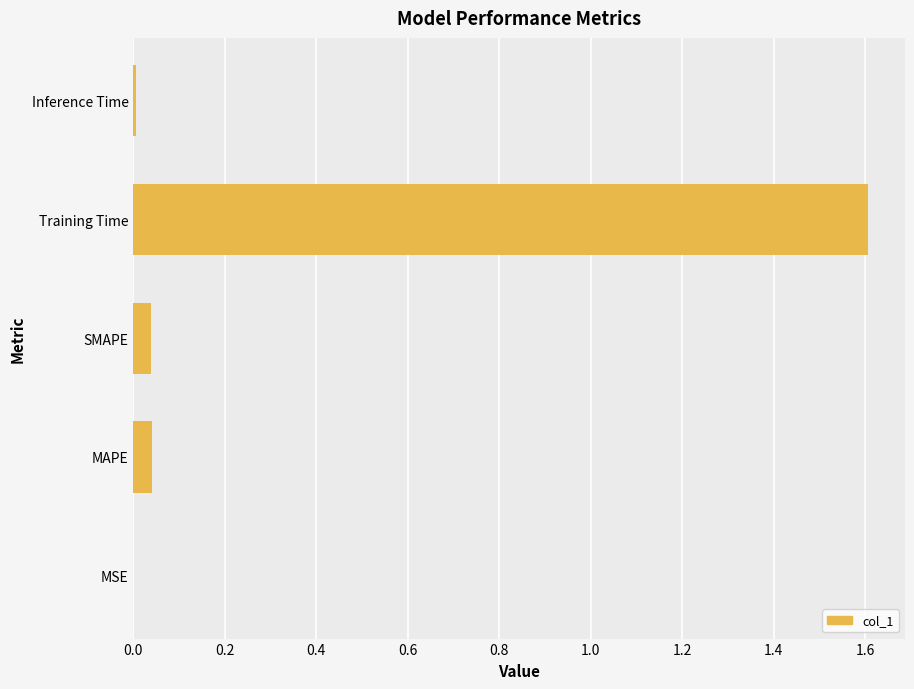

What is the maximum value shown in the chart?

1.6